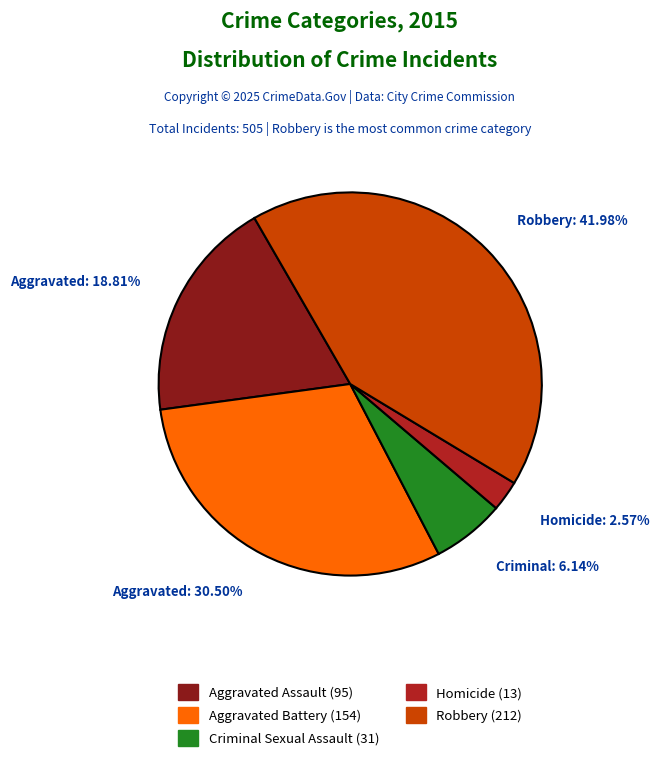

Is there a majority slice in this chart?

No